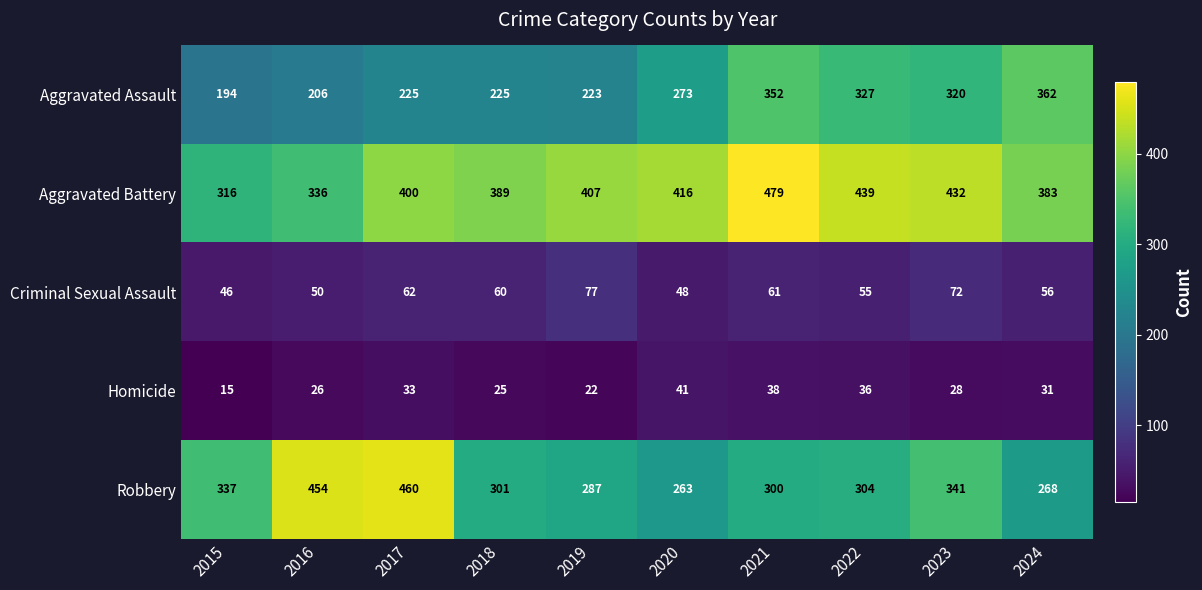

Where is Criminal Sexual Assault nearest to the value 61?

2021